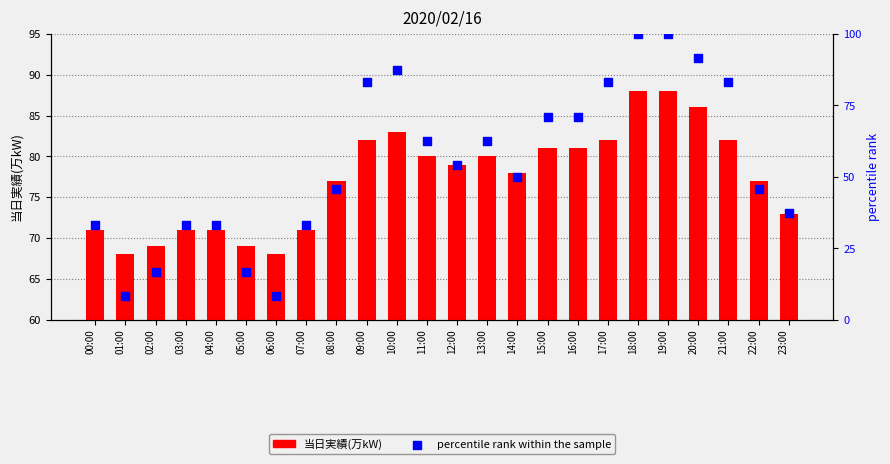

Which series has the largest total across all categories?

当日実績(万kW)